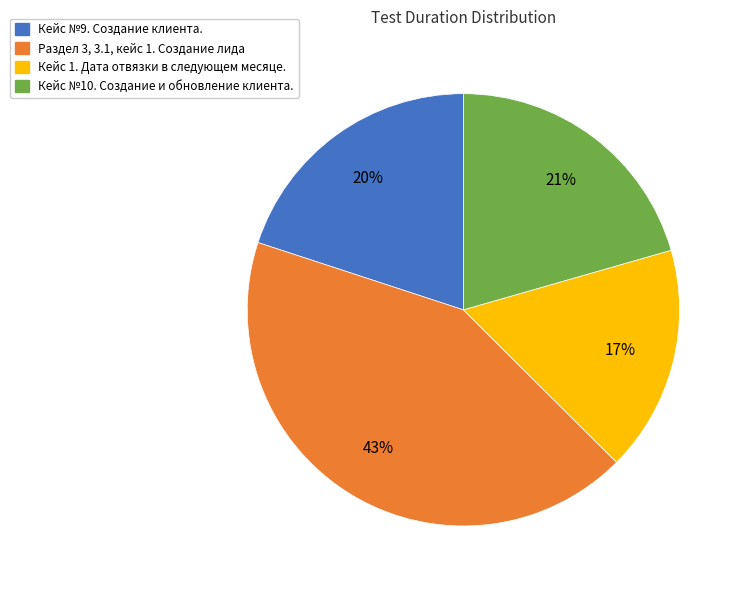

True or false: Кейс 1. Дата отвязки в следующем месяце. accounts for 24% of the total.

False